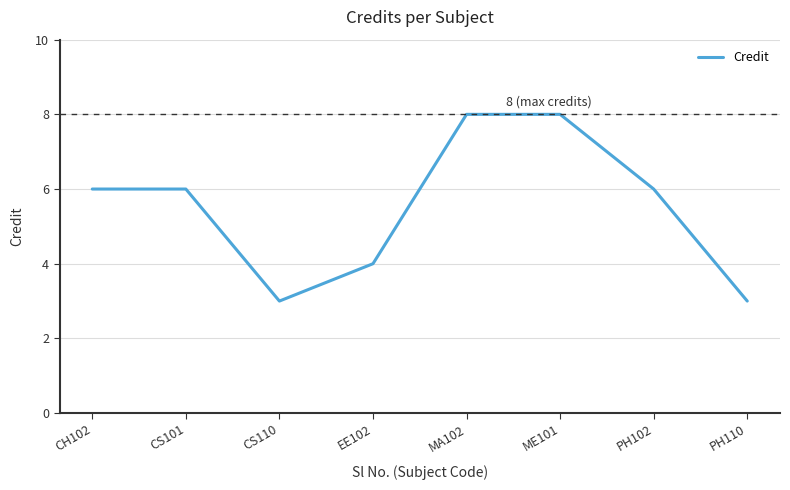

Is it true that the value at MA102 is 12?

False